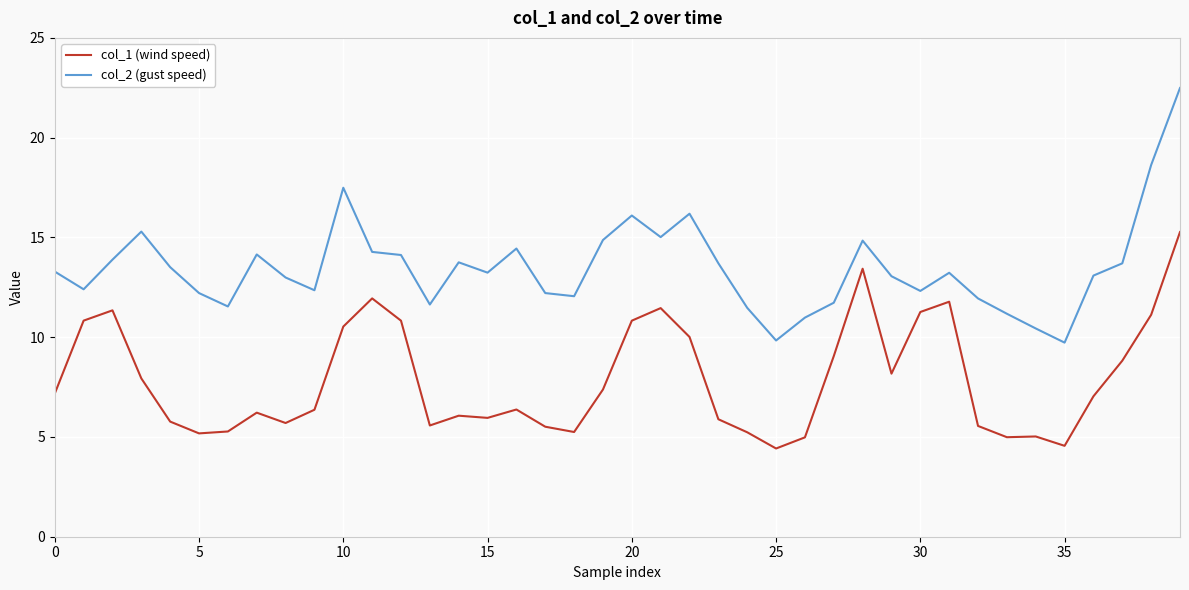

Which series has the largest range (max minus min)?

col_2 (gust speed)